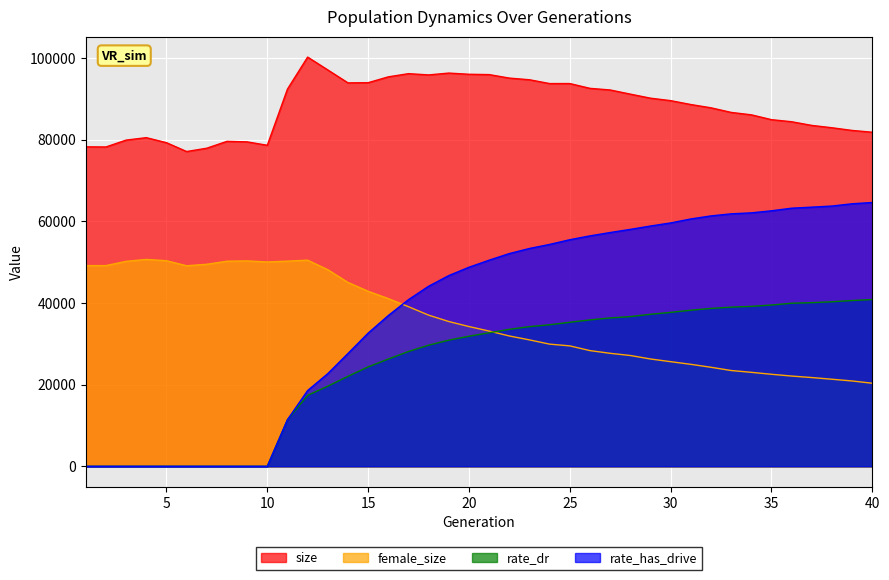

What is the sum of the size values at 30 and 24?

183214.0